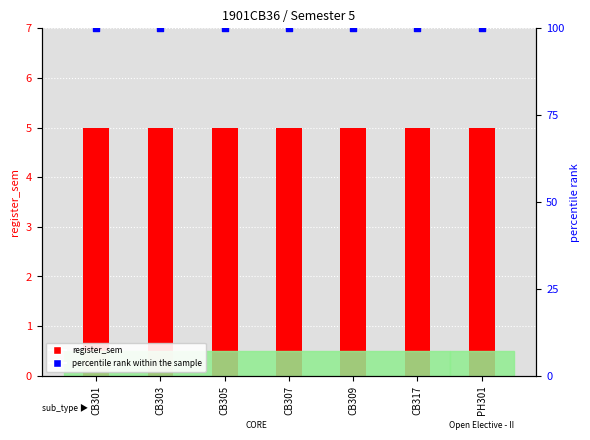

At how many categories does at least one series exceed 98?

7